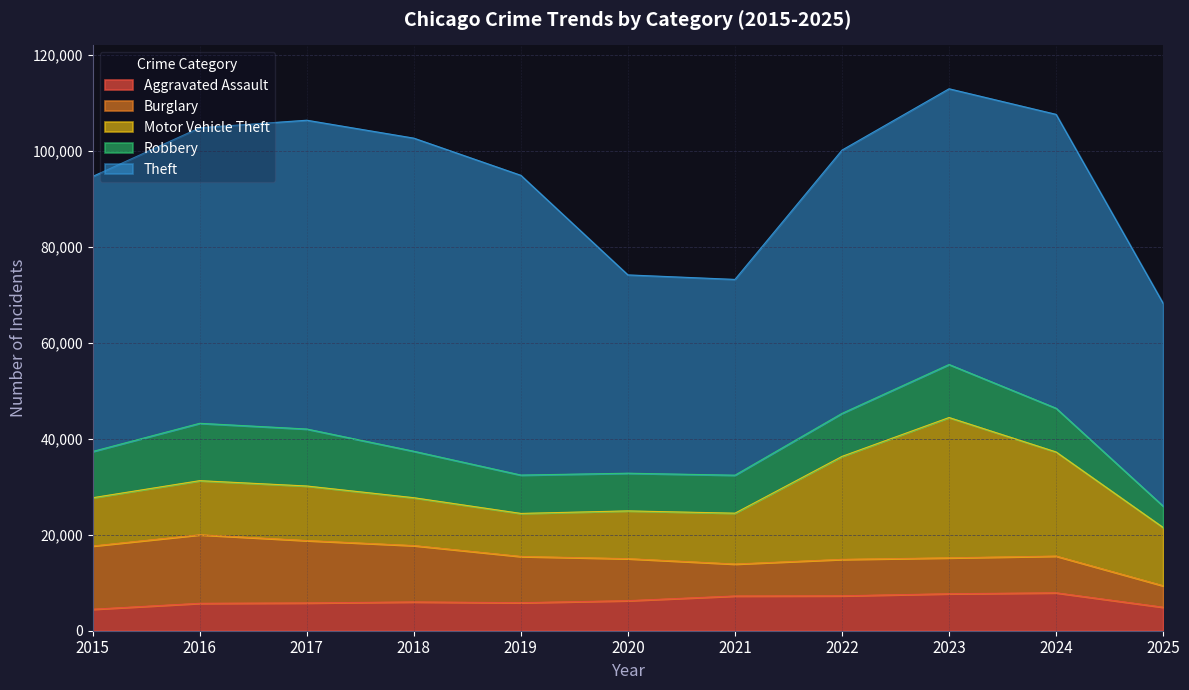

True or false: Burglary has more than 1 points higher than both neighbors.

True